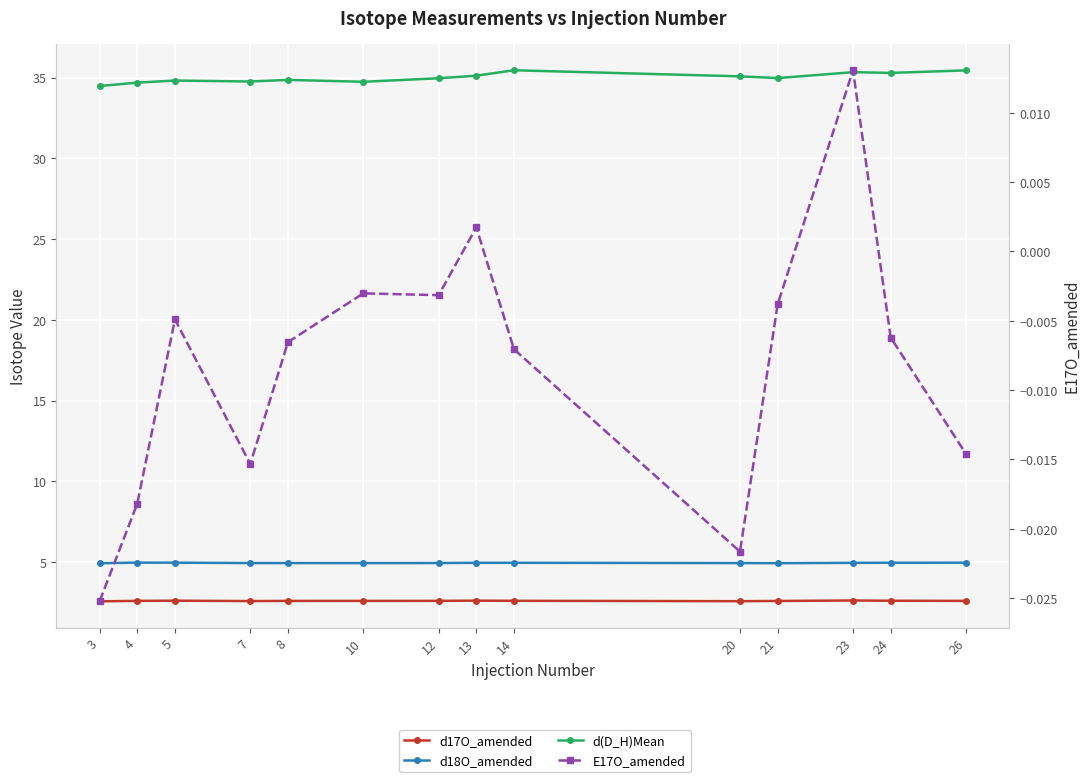

How many values in E17O_amended are below zero?

12